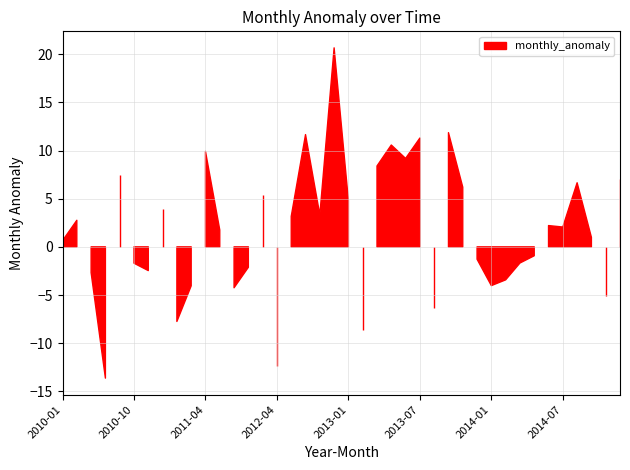

Reading right to left, list all the values displayed in this chart.

7.0	-5.1	1.0	6.7	2.1	2.2	-0.9	-1.7	-3.4	-4.0	-1.3	6.2	11.9	-6.3	11.3	9.2	10.6	8.4	-8.6	4.8	20.7	3.3	11.7	3.2	-12.4	5.4	-2.1	-4.2	1.8	9.9	-4.0	-7.7	4.0	-2.5	-1.7	7.5	-13.6	-2.7	2.8	0.6